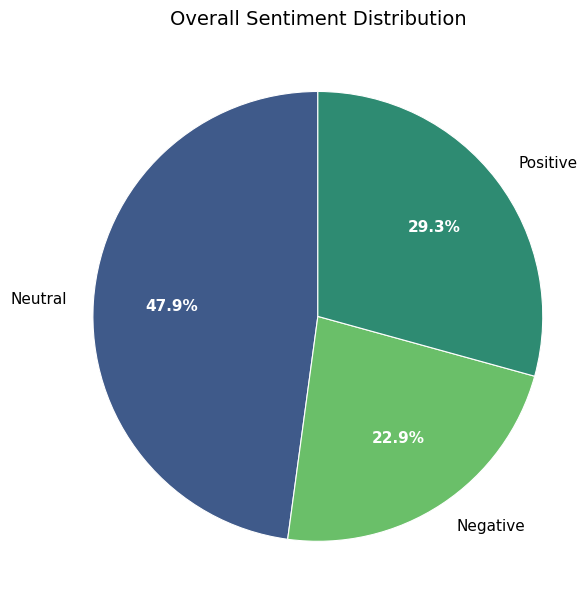

Which slice is the smallest?

Negative